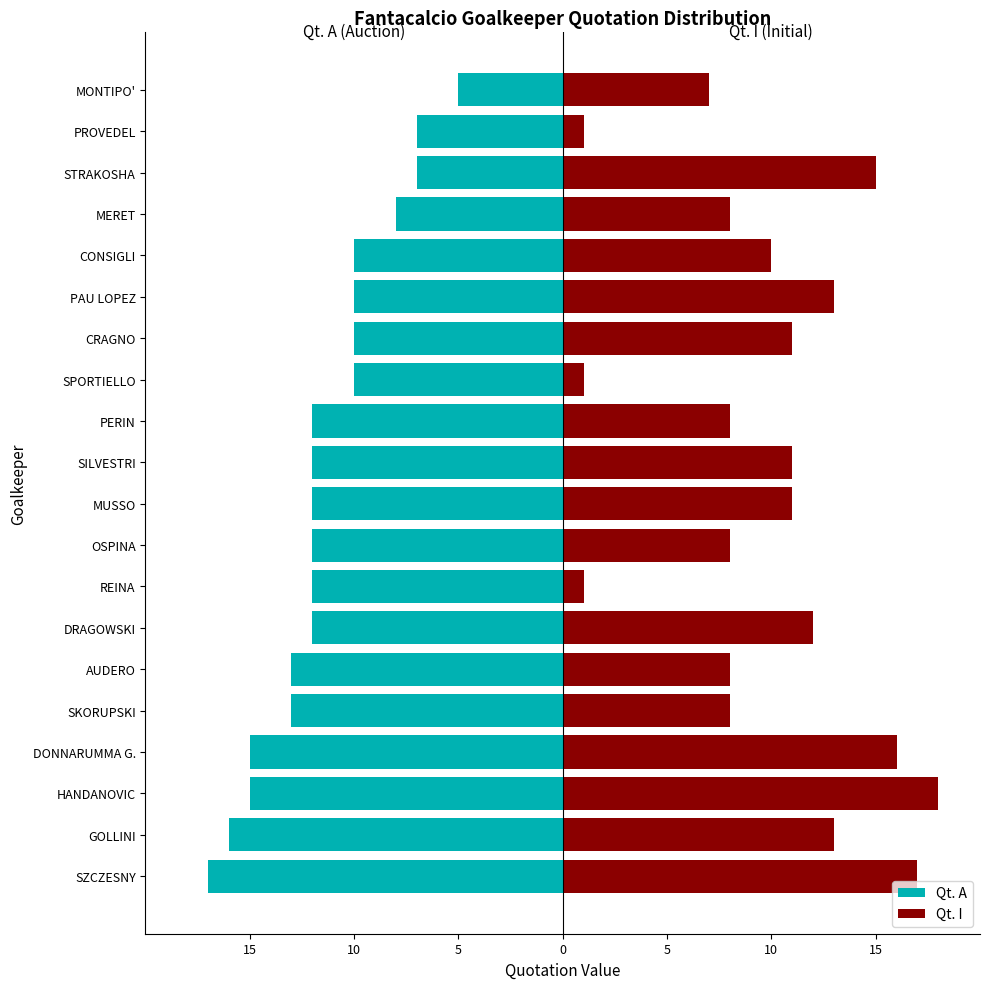

List the series in order of their peak value, highest first.

Qt. I, Qt. A